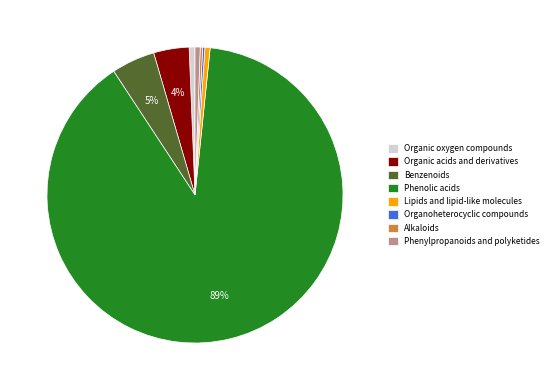

What percentage is the Organic oxygen compounds slice, to the nearest percent?

1%